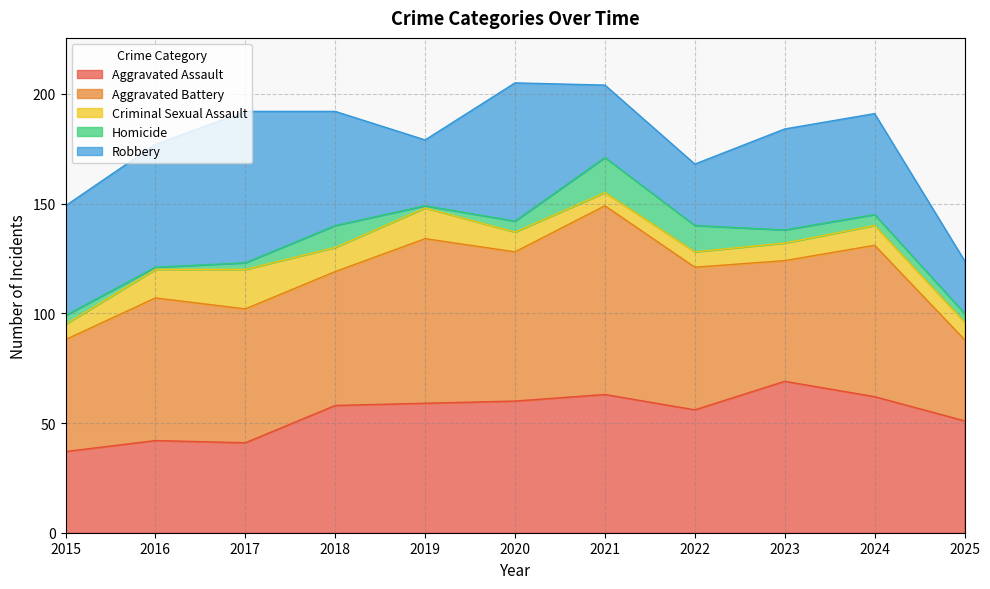

Which series has the widest spread of values?

Aggravated Battery